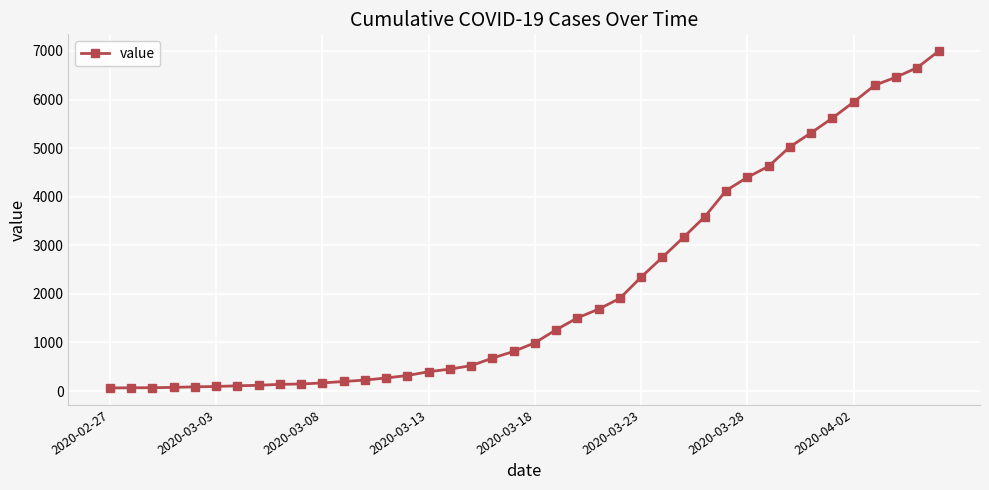

What is the average value?

2142